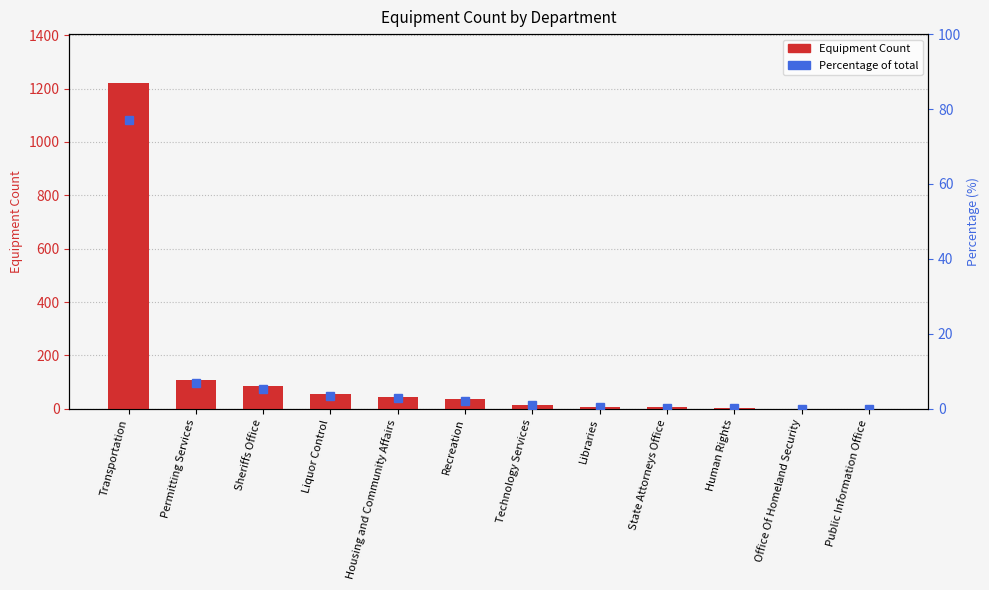

At how many categories does at least one series exceed 71?

3